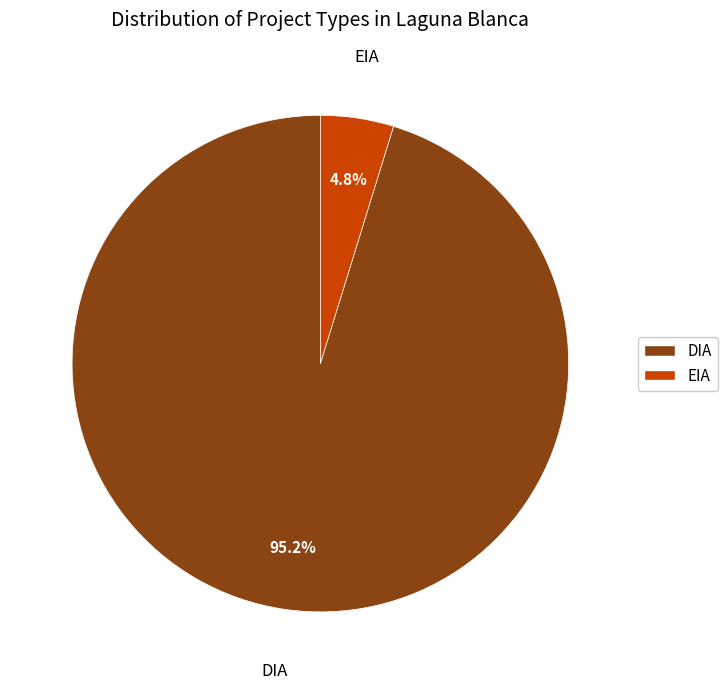

Is there any slice that represents more than half of the pie?

Yes